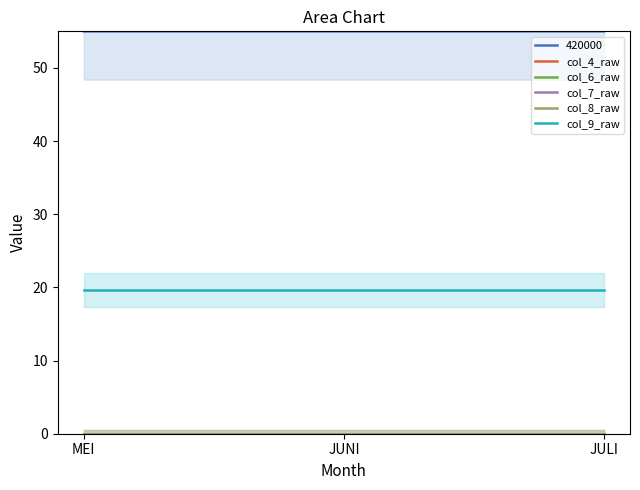

At how many categories does at least one series exceed 17?

3